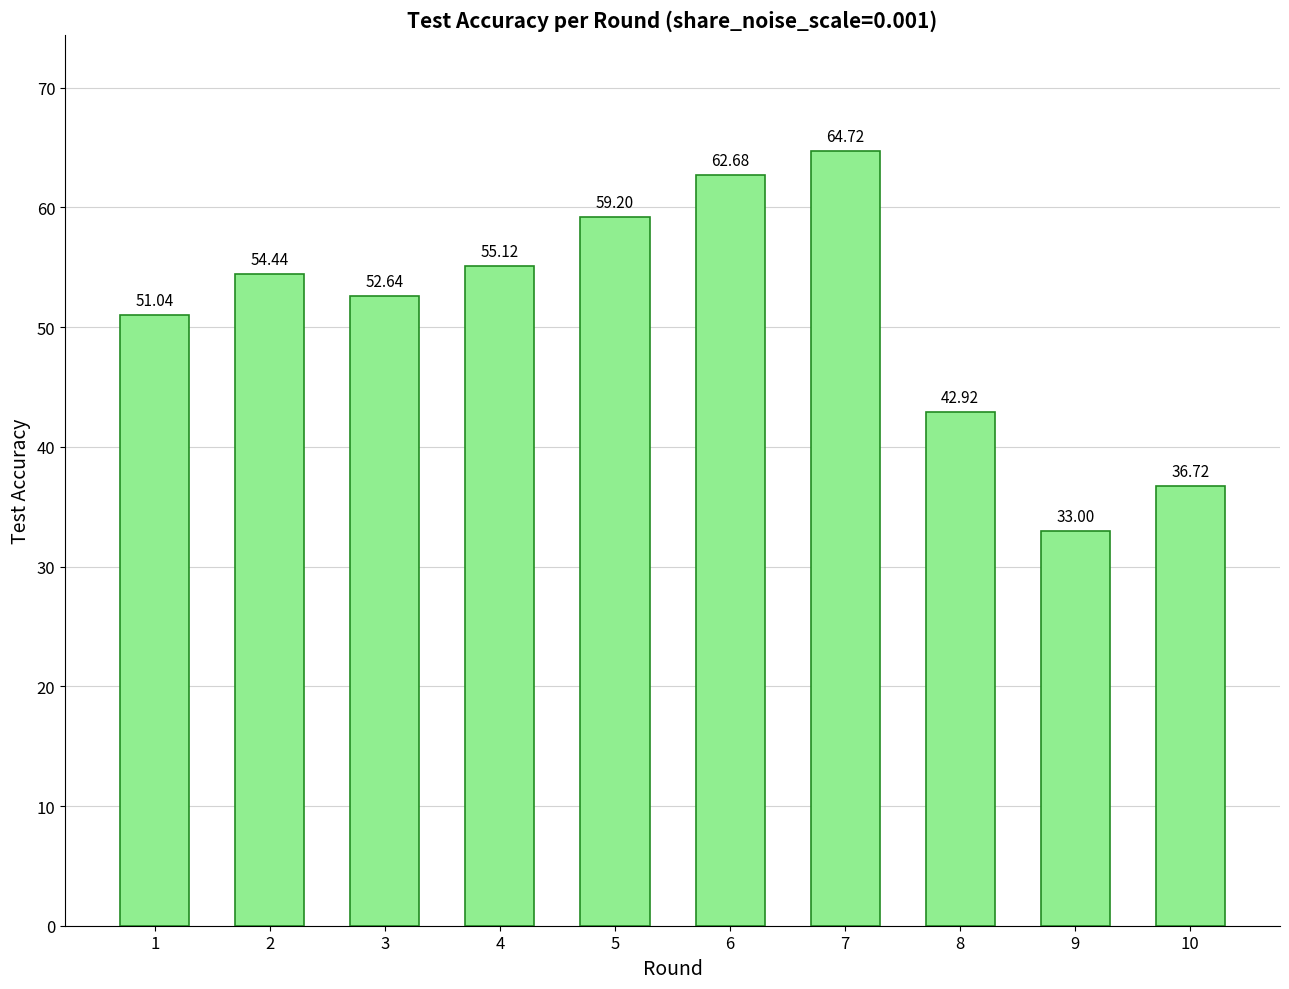

At which label is the value closest to 48?

1